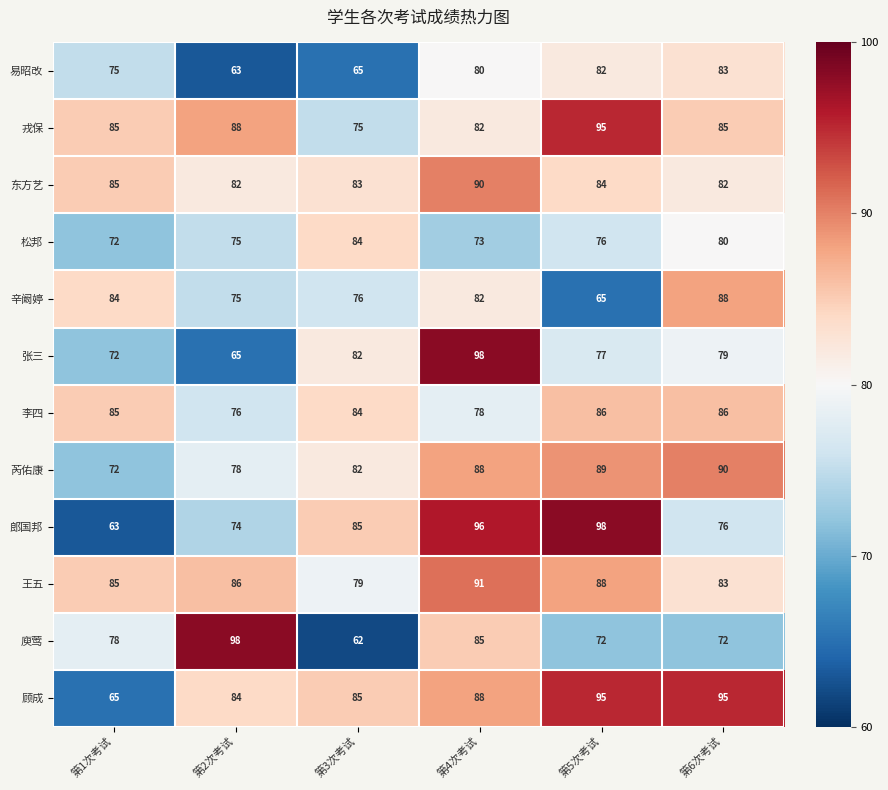

Rank the categories by 芮佑康 value from highest to lowest.

第6次考试, 第5次考试, 第4次考试, 第3次考试, 第2次考试, 第1次考试